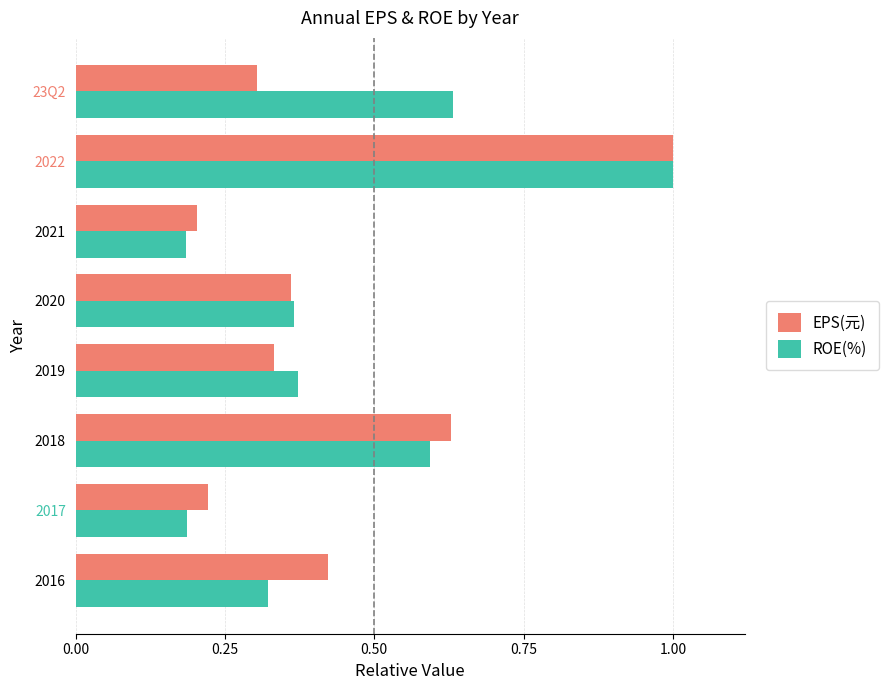

The value of ROE(%) at 2017 is 0.3. True or false?

False